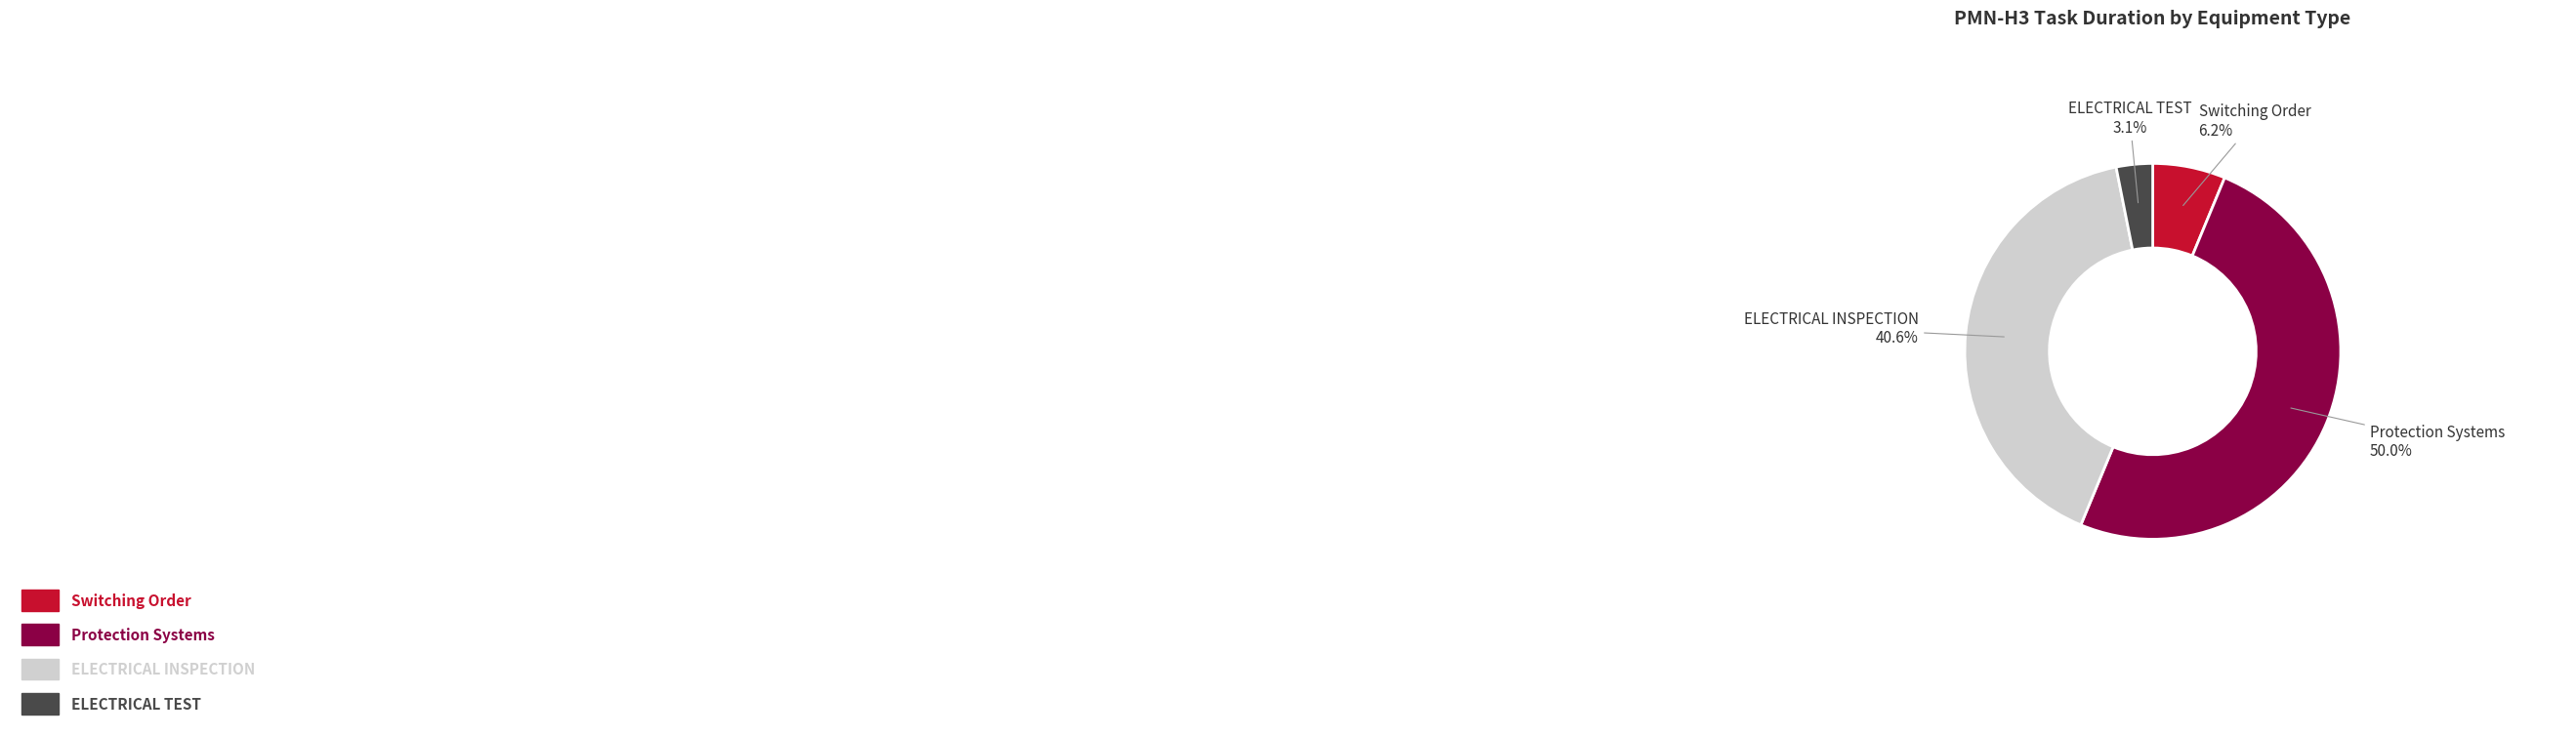

What is the largest slice in the pie chart?

Protection Systems